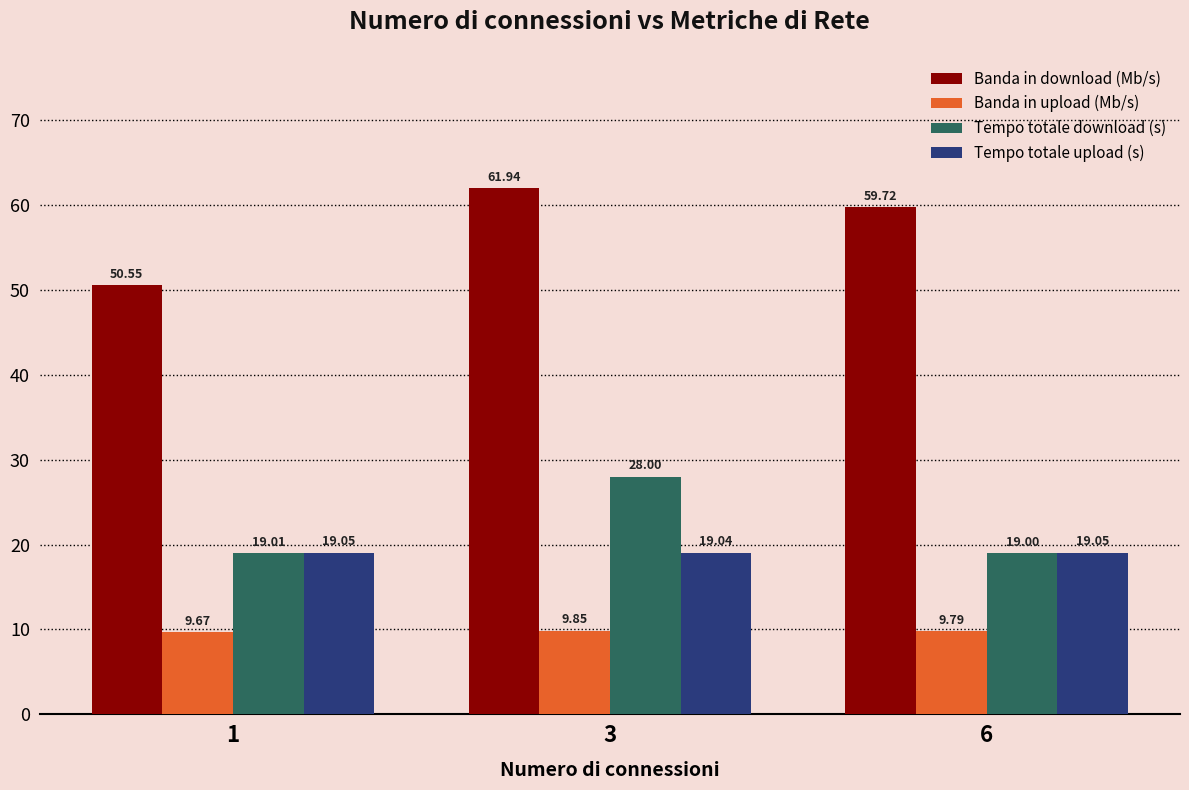

What is the value of the Tempo totale upload (s) bar at the 3rd from the left?

19.0